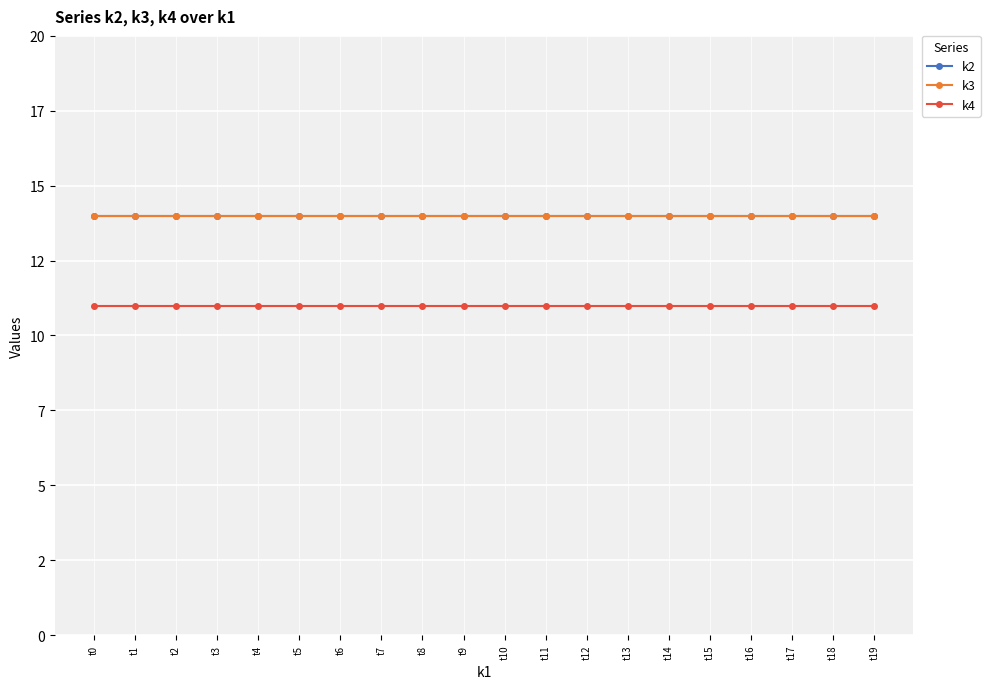

The value of k2 at t9 is 4. True or false?

False